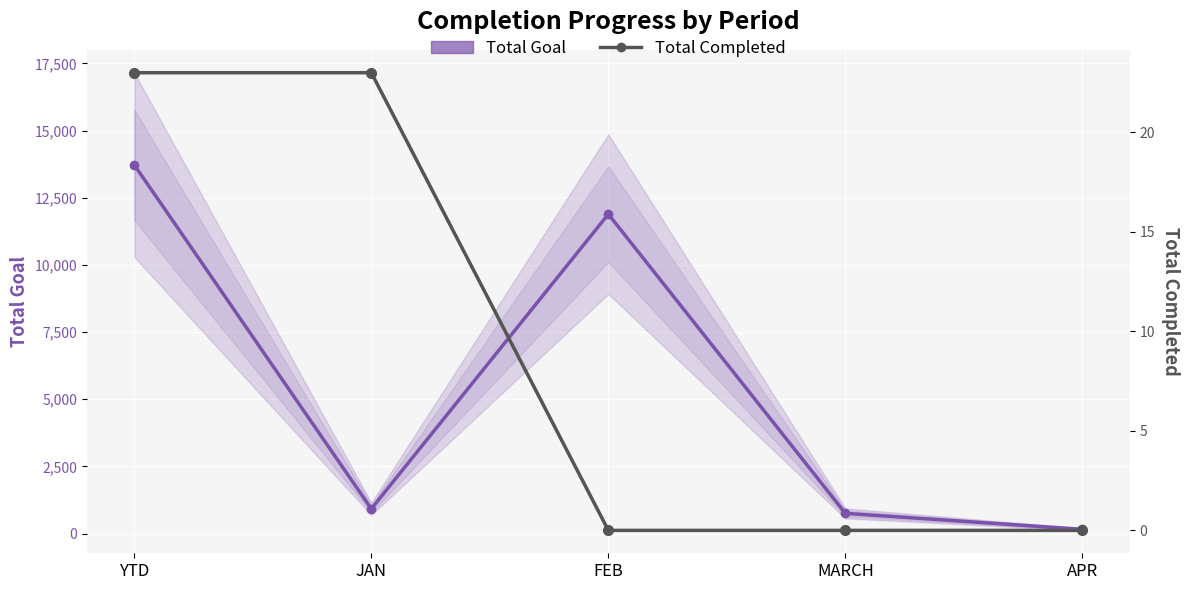

Reading left to right, transcribe all the data shown in this chart.

Total Goal: 13721	921	11888	753	159
Total Completed: 23	23	0	0	0